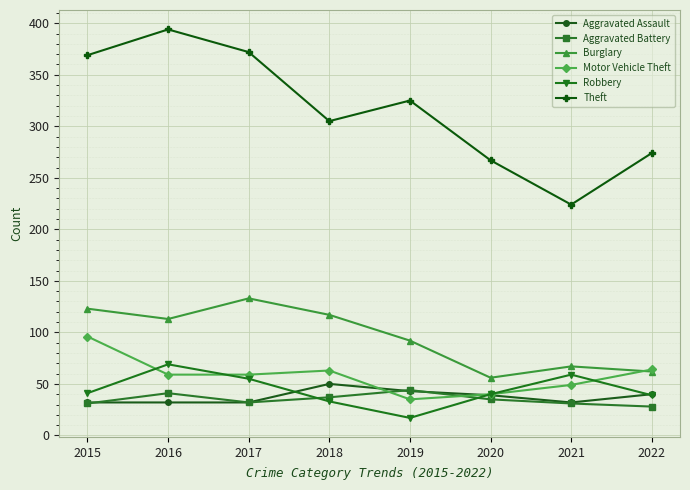

What is the highest value of the Aggravated Battery series?

44